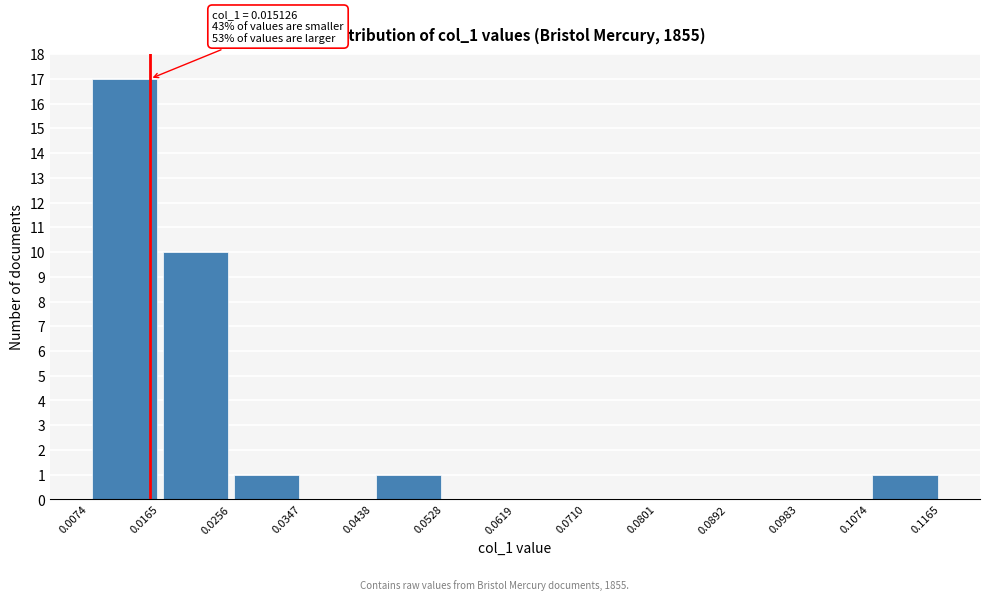

Over which range of the x-axis is the bar tallest?

0.0074 to 0.0165